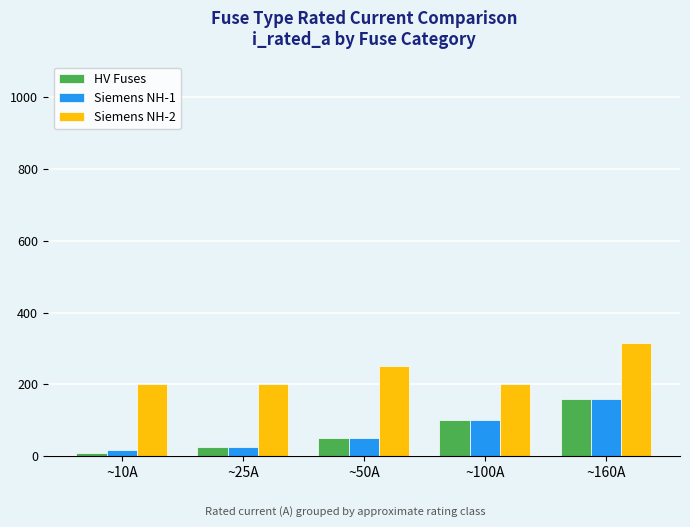

Which series has the largest range (max minus min)?

HV Fuses